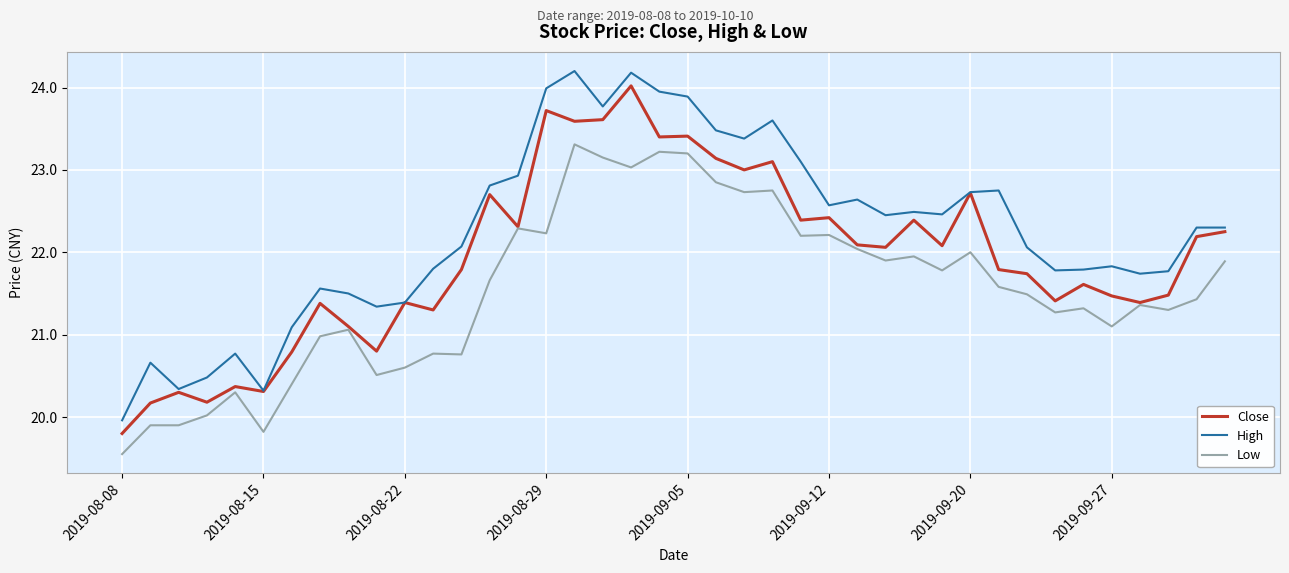

True or false: High has more than 2 interior local peaks.

True